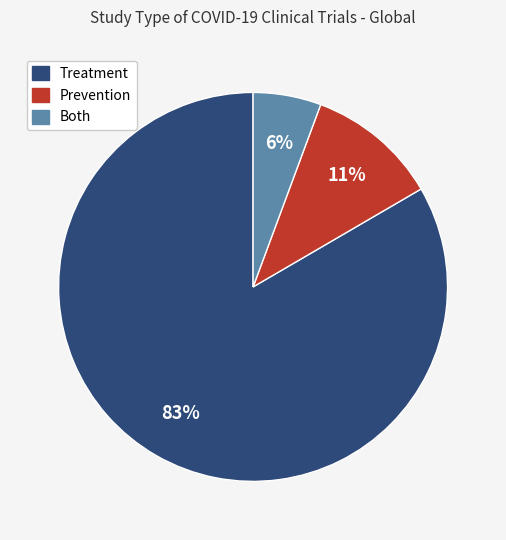

Combined, do Treatment and Prevention account for over 50%?

Yes